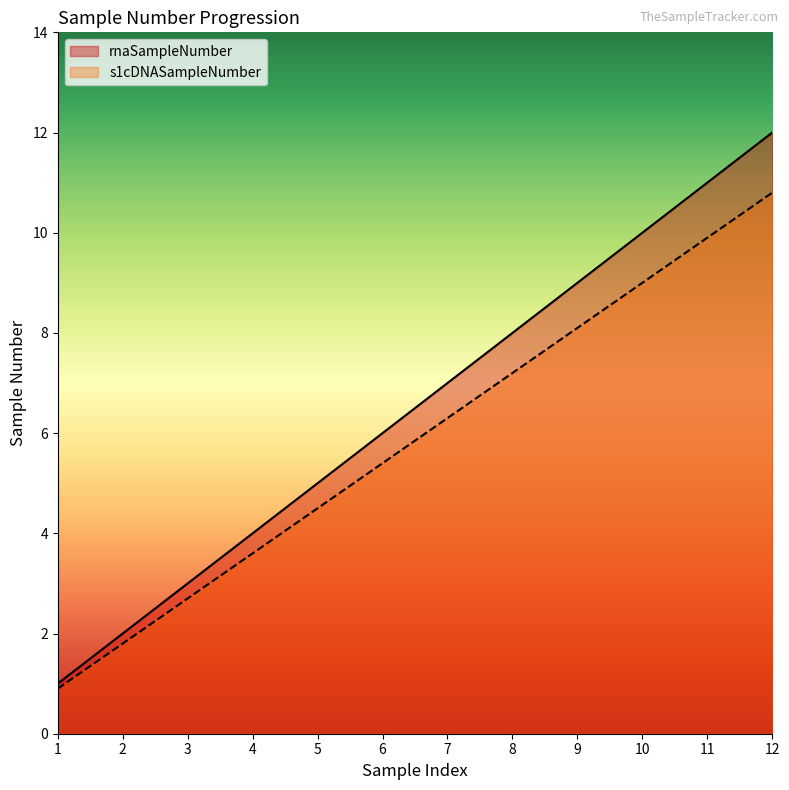

At which category is the sum across all series the highest?

12